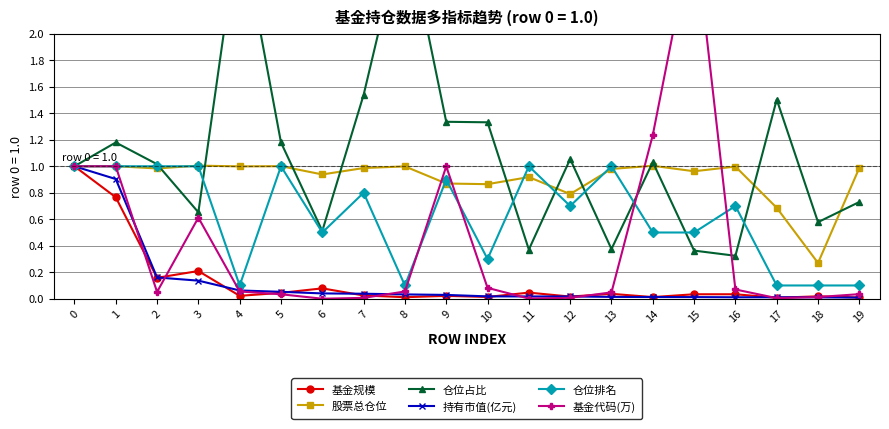

At which category does 基金规模 reach its first local valley?

2